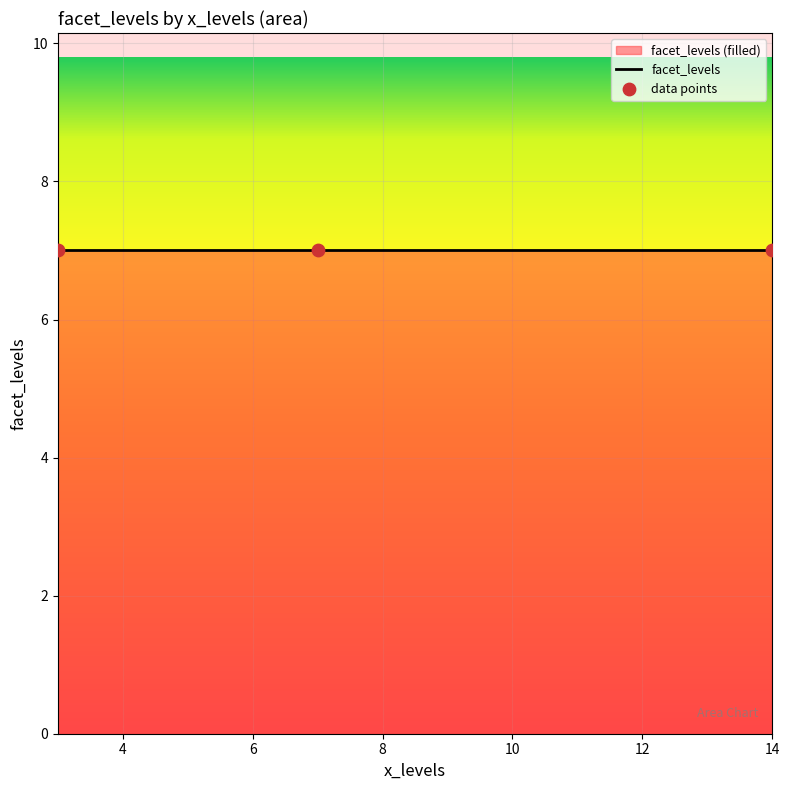

Which has a higher value, 3 or 7?

3